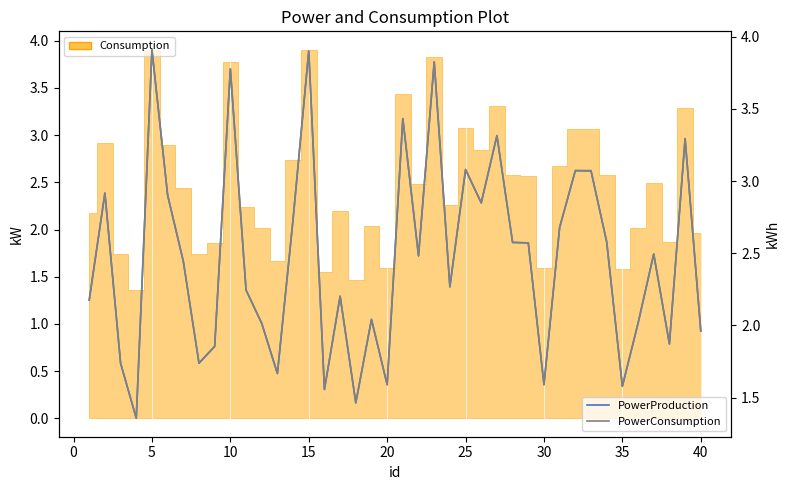

Which category has the highest value in the PowerProduction series?

5